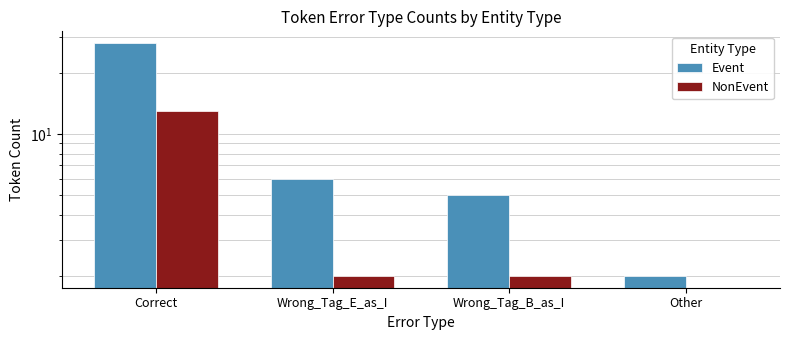

How many values in the NonEvent series exceed 2?

1